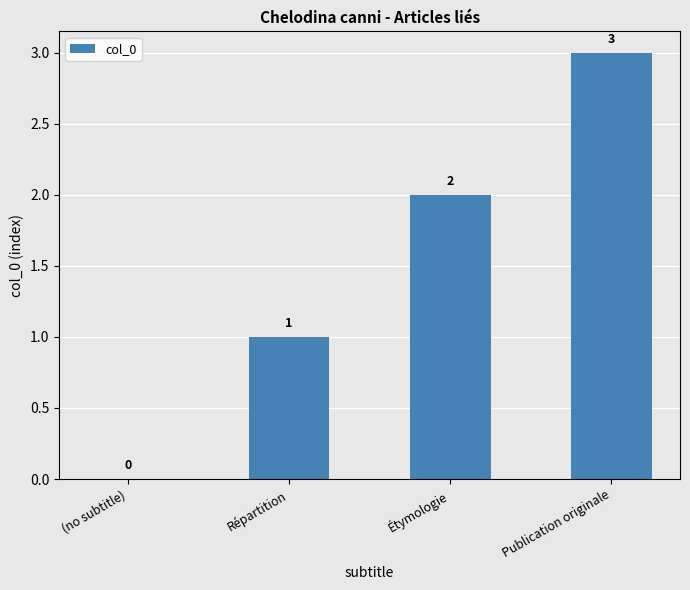

The chart shows a value of 2 at Répartition. True or false?

False